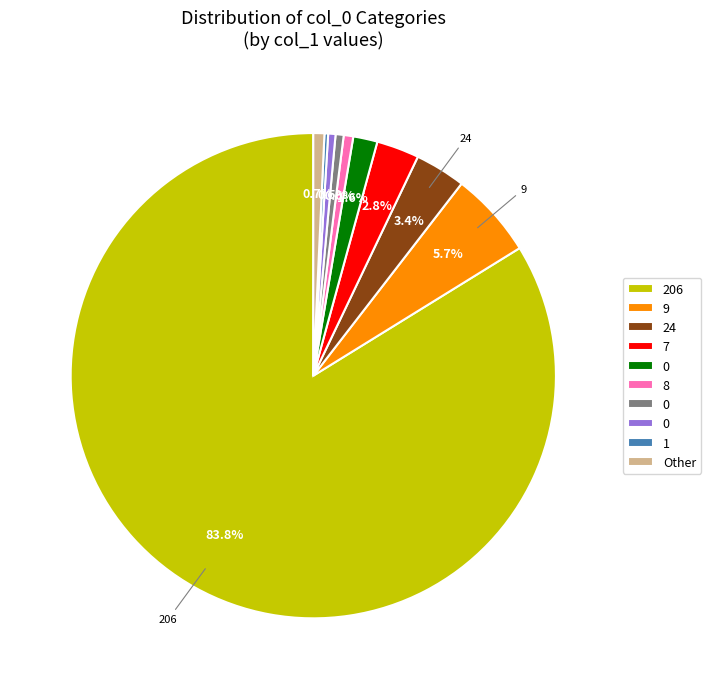

Is there any slice that represents more than half of the pie?

Yes